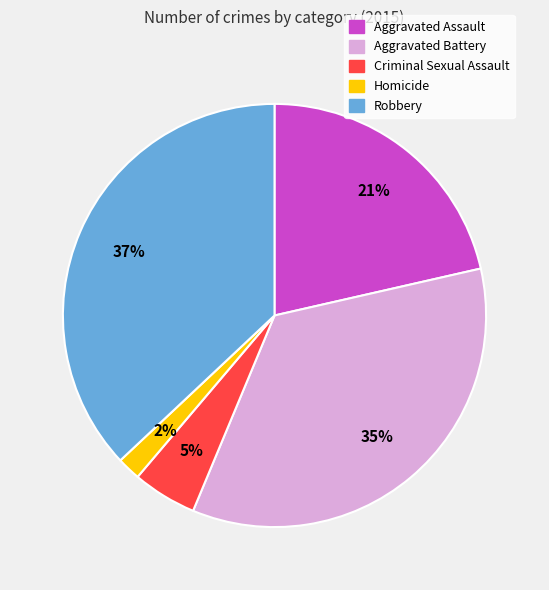

To the nearest percent, what percentage of the pie is Criminal Sexual Assault?

5%